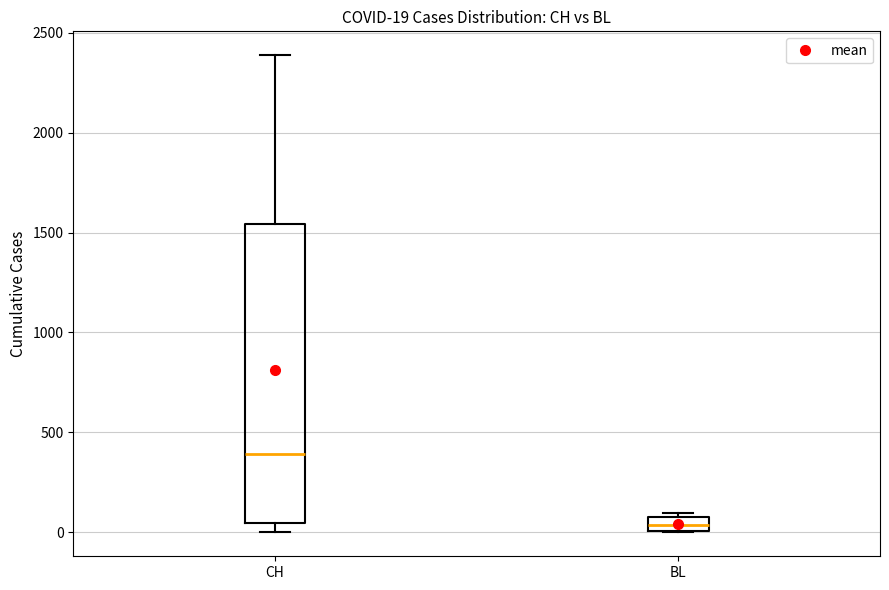

Which box is the tallest, from its lower edge to its upper edge?

CH